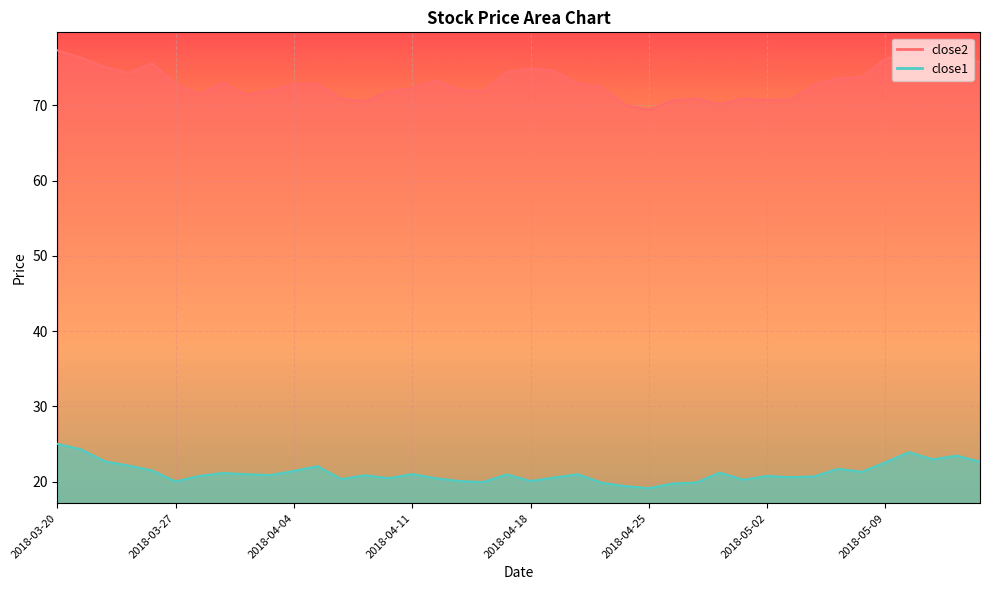

What is the total value across all series at 2018-03-21?

100.6